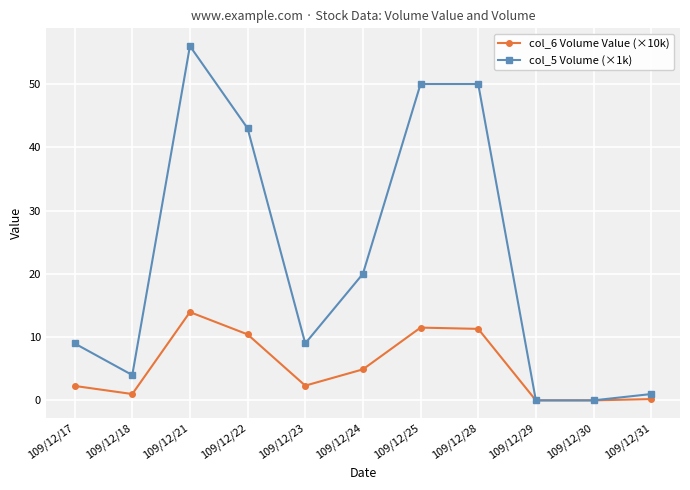

Which series has the largest total across all categories?

col_5 Volume (×1k)